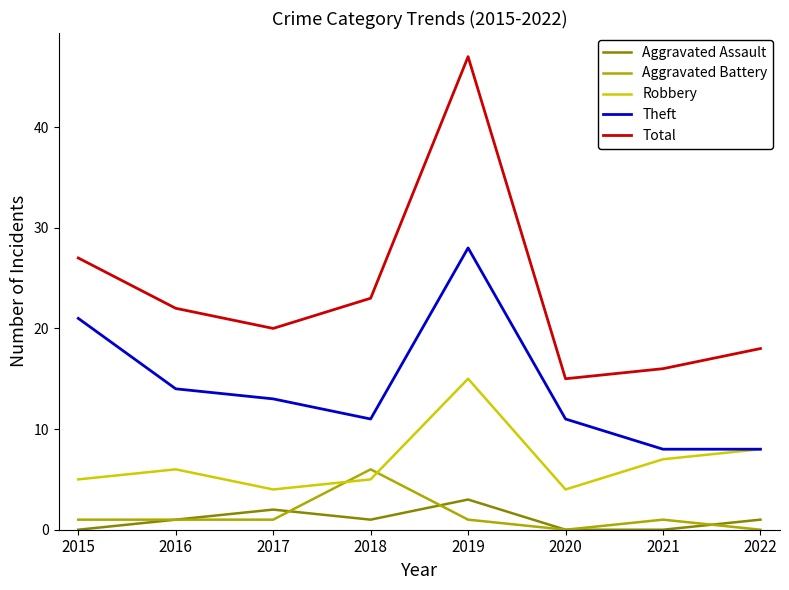

True or false: Total and Aggravated Battery intersect in this chart.

False